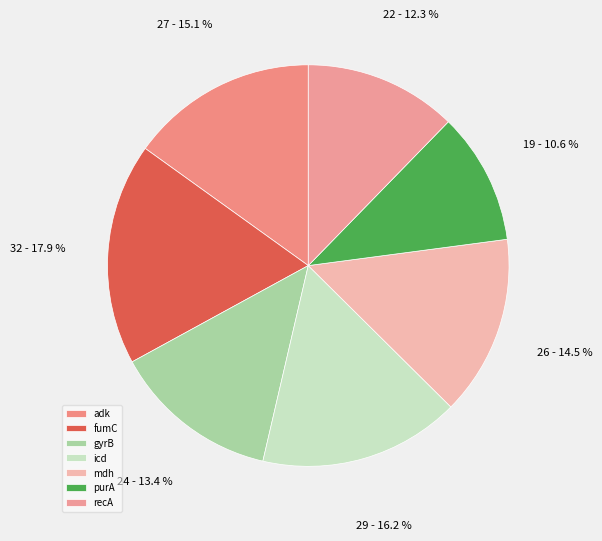

To the nearest percent, what is the difference between the largest and smallest slice percentages?

7%